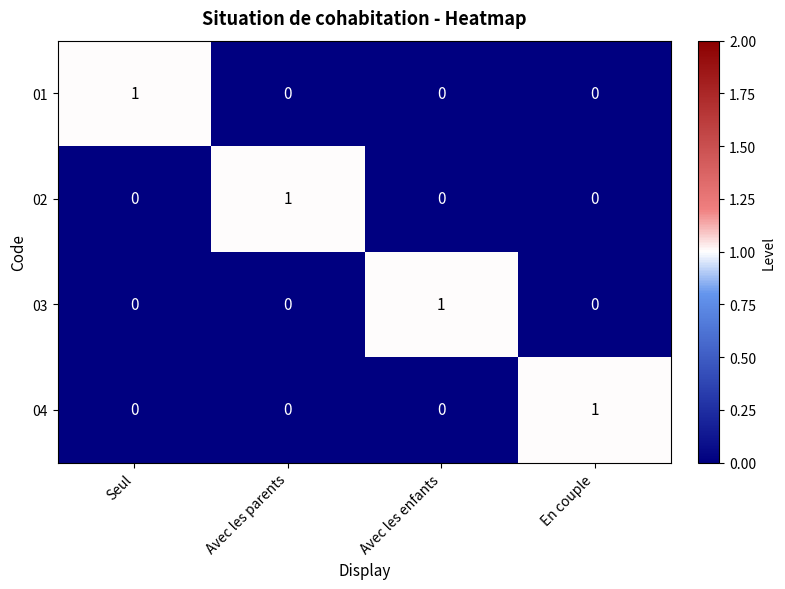

At how many categories does at least one series exceed 0?

4